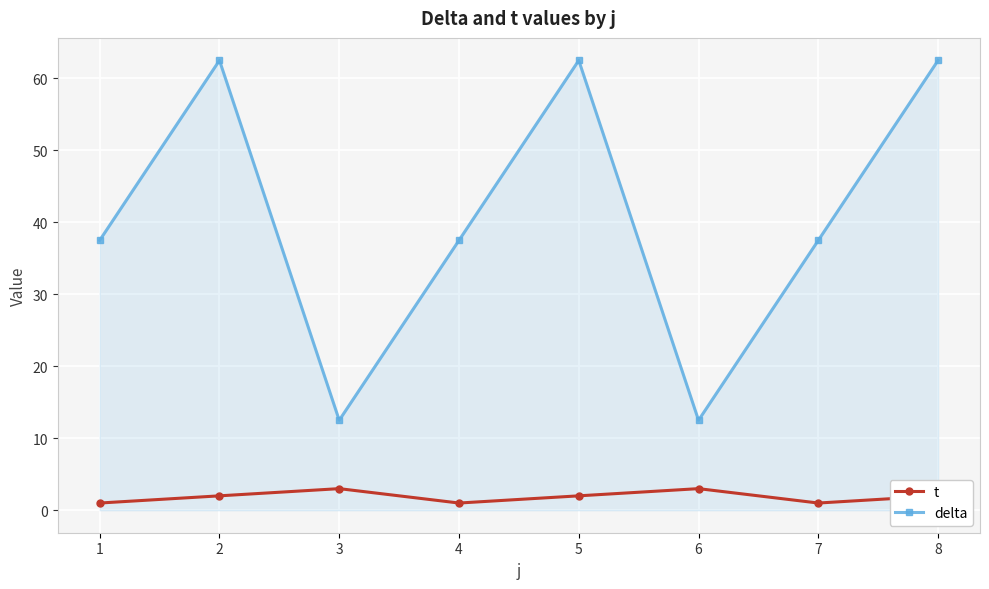

Reading right to left, extract all data points from this chart.

t: 2.0	1.0	3.0	2.0	1.0	3.0	2.0	1.0
delta: 62.5	37.5	12.5	62.5	37.5	12.5	62.5	37.5